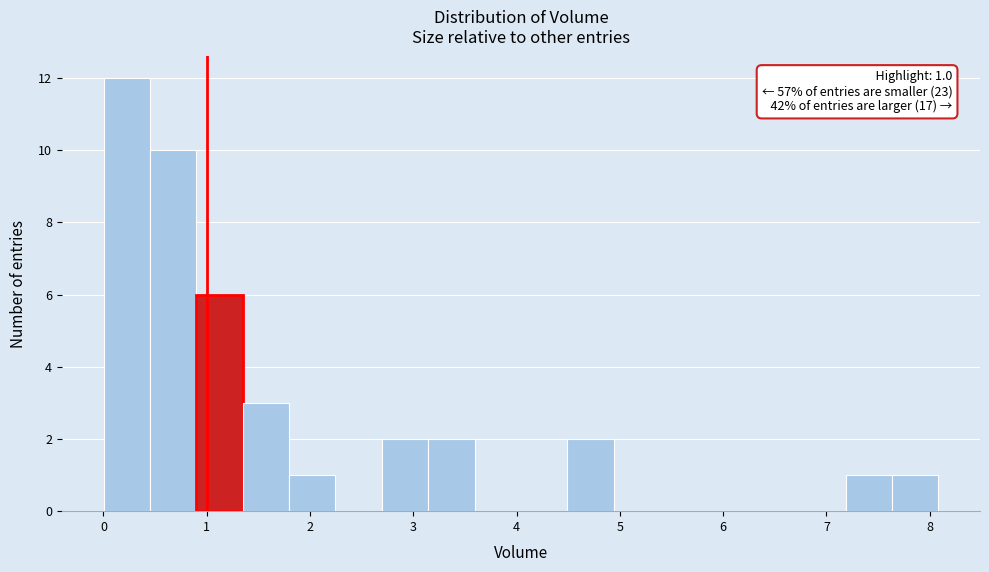

Which range on the x-axis has the tallest bar?

0.0 to 0.5